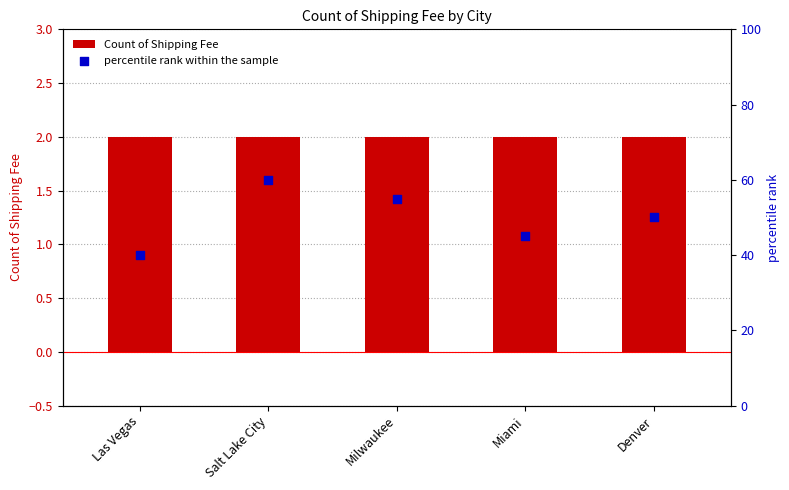

Which series contains the highest Y value?

percentile rank within the sample